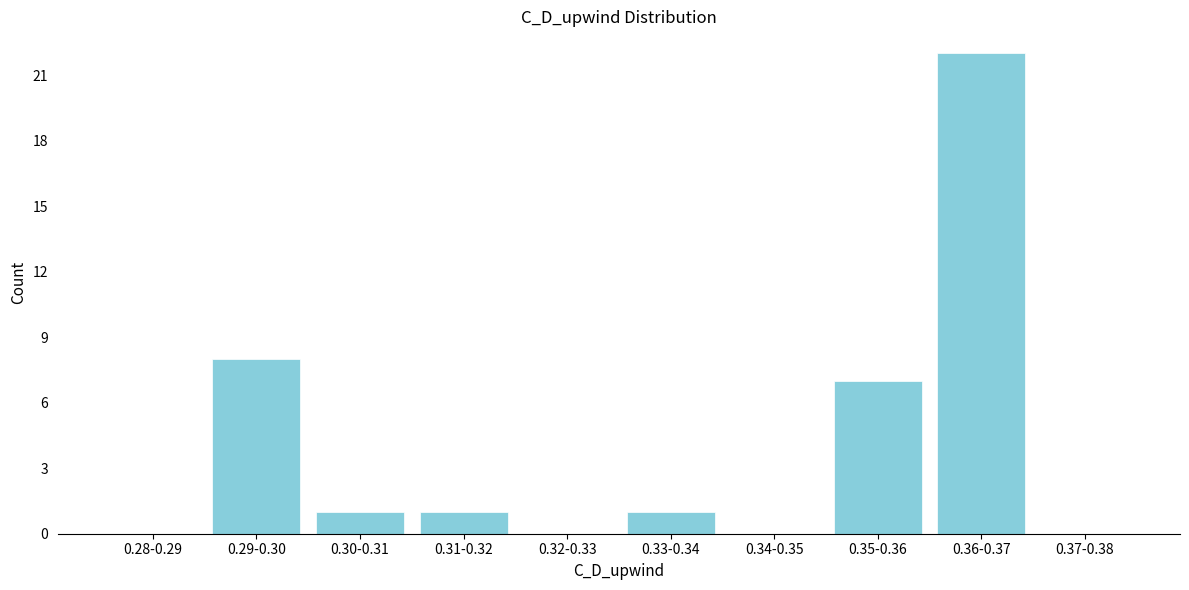

Reading left to right, extract all data points from this chart.

0.28-0.29=0	0.29-0.30=8	0.30-0.31=1	0.31-0.32=1	0.32-0.33=0	0.33-0.34=1	0.34-0.35=0	0.35-0.36=7	0.36-0.37=22	0.37-0.38=0